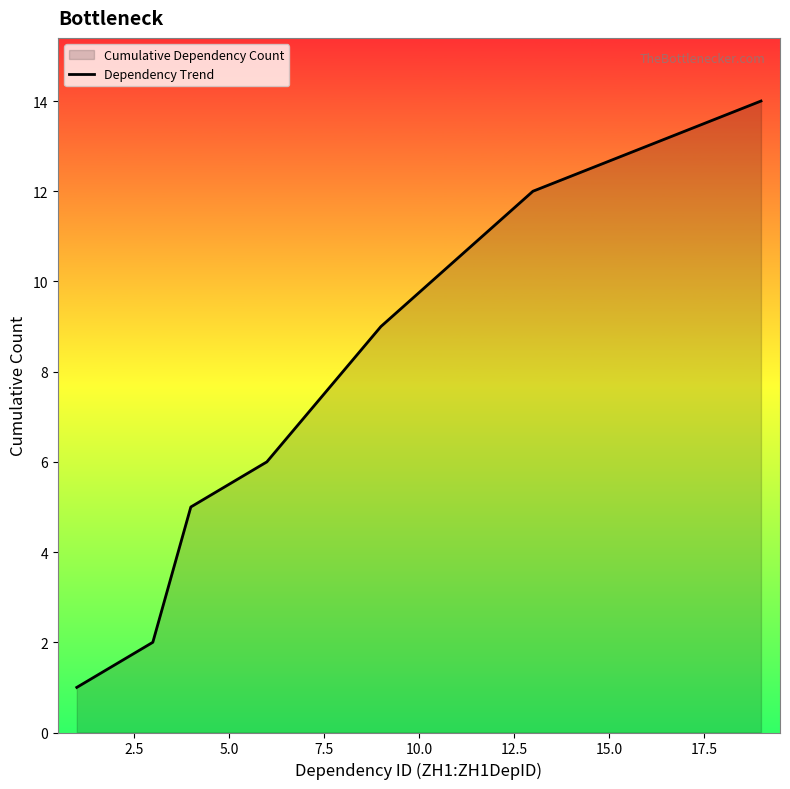

How many lines are shown in the chart?

1